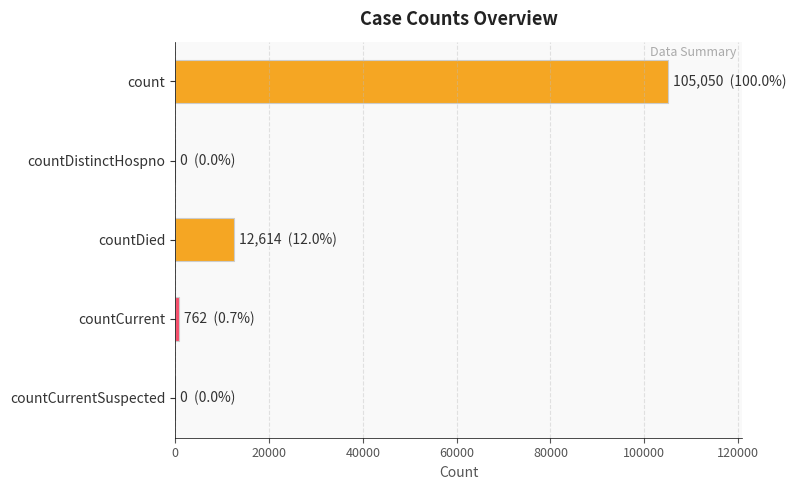

Where is the data nearest to the value 52525?

countDied